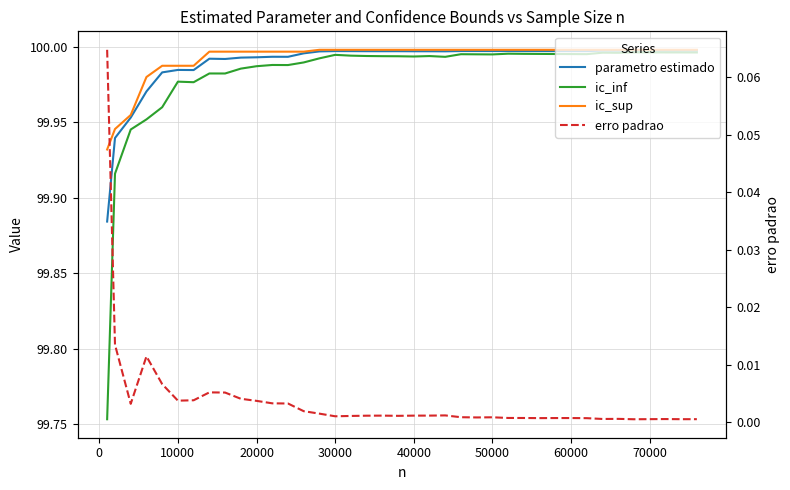

Does the chart have visible grid lines?

Yes